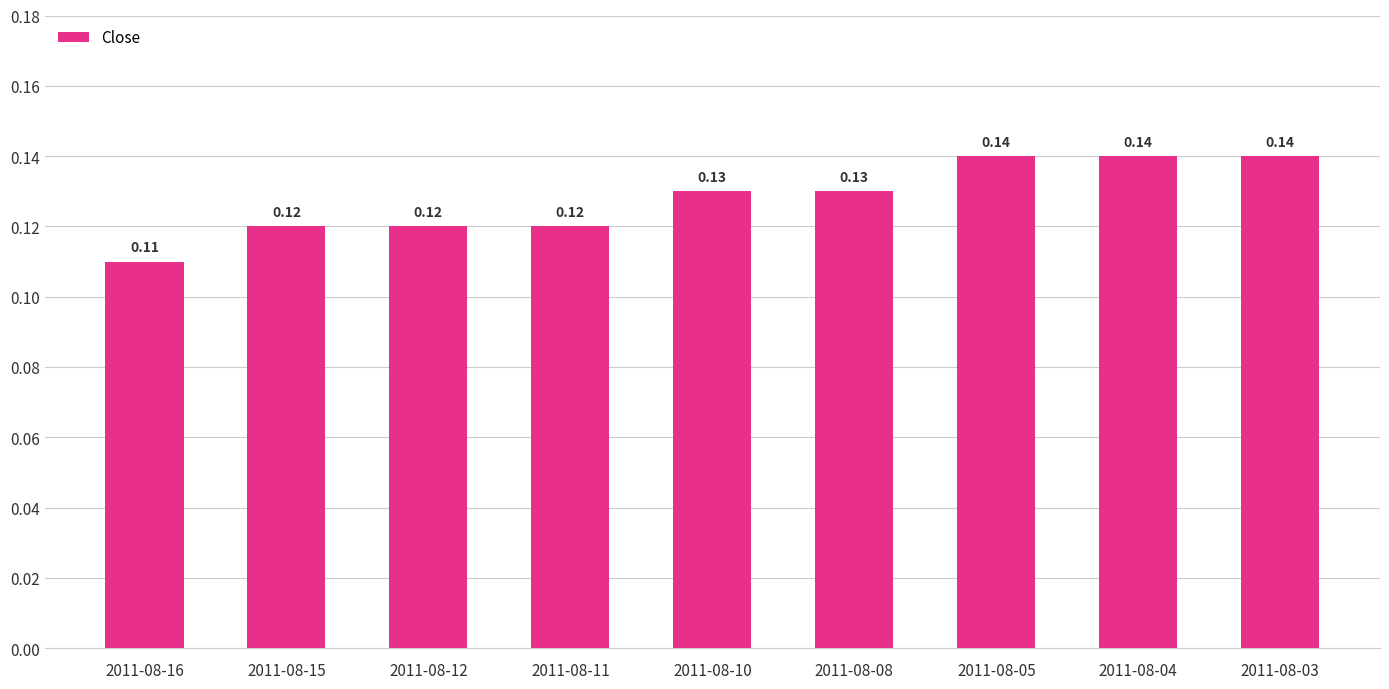

How many bars are there in total?

9